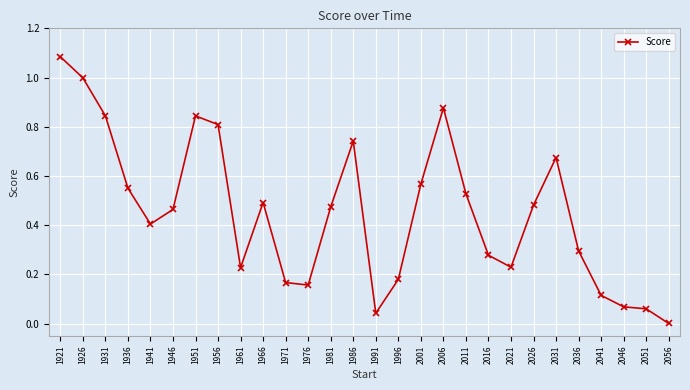

True or false: the data shows 0.5 at 2026.

True